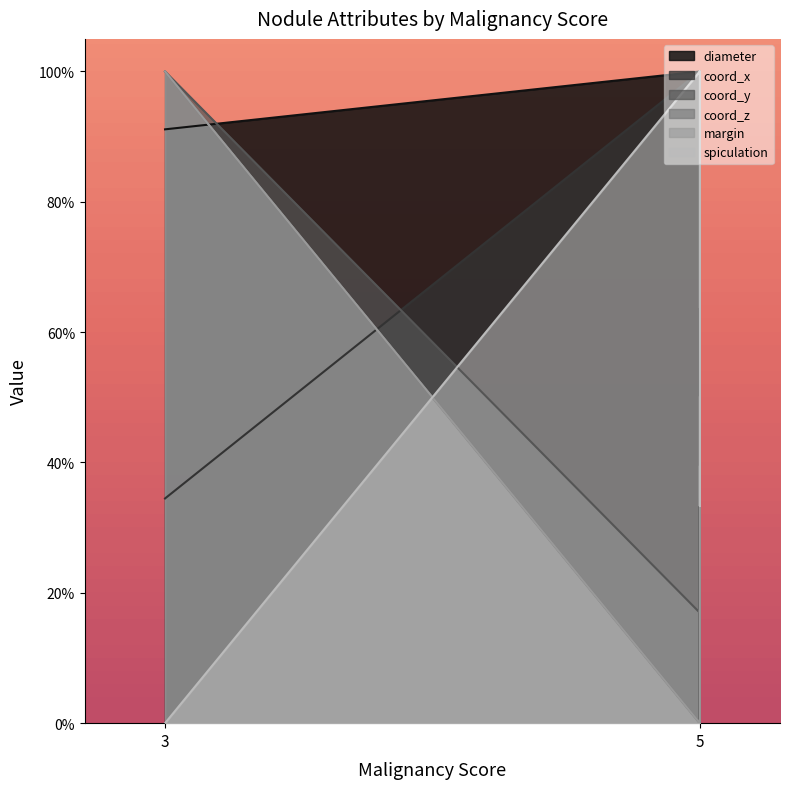

How many lines are shown in the chart?

6